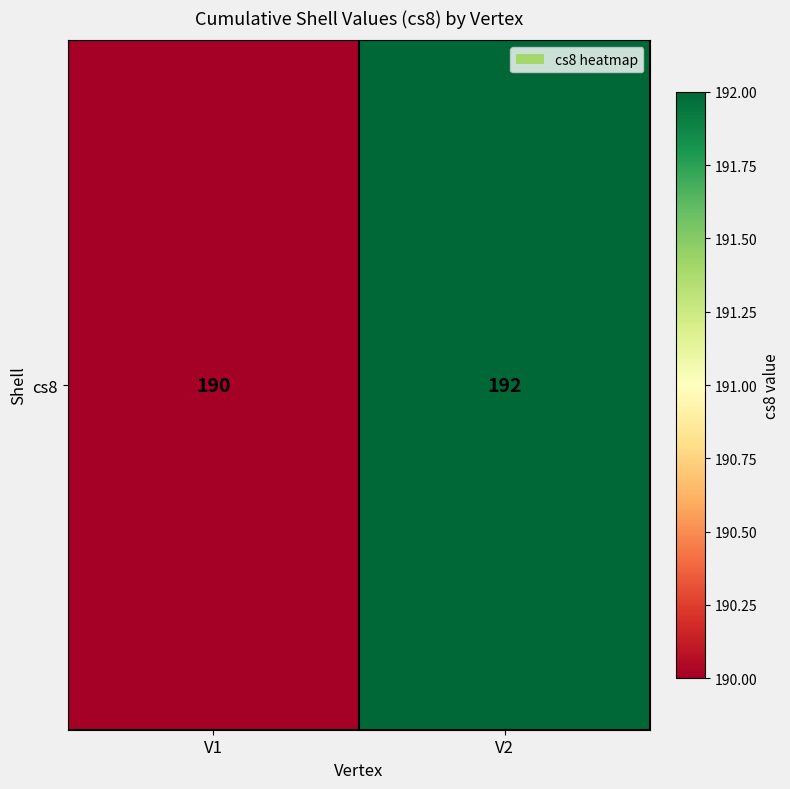

How many values are below 192?

1